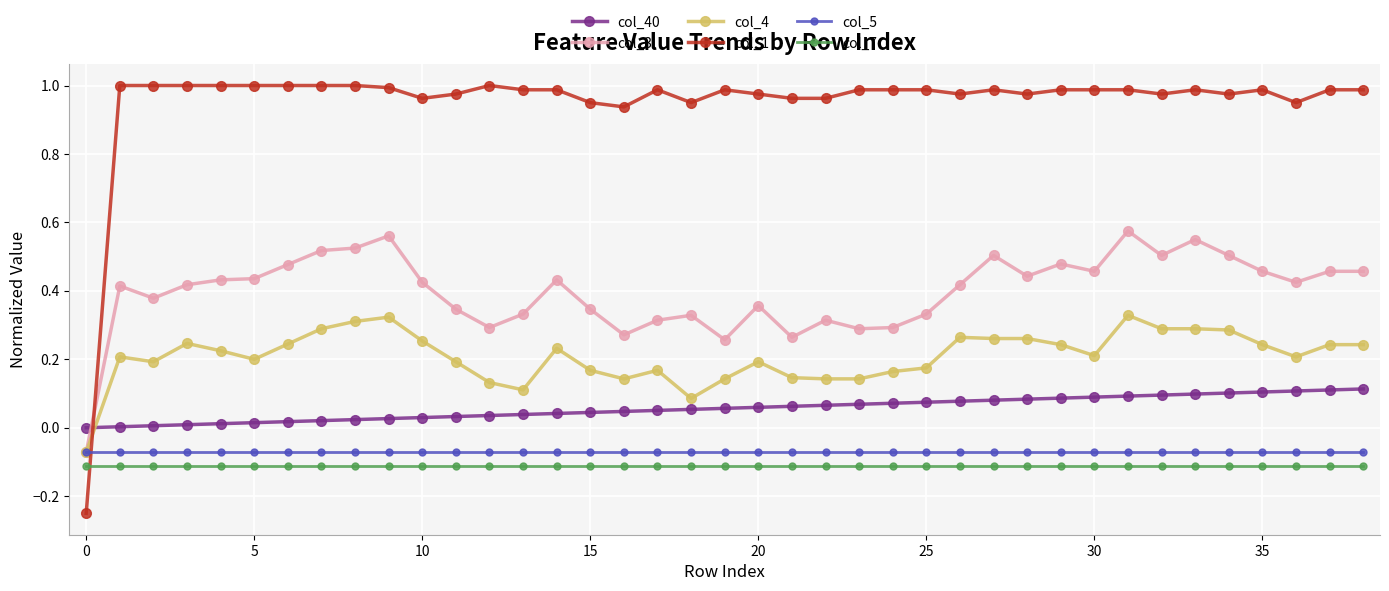

What is the sum of all col_5 values?

-2.8